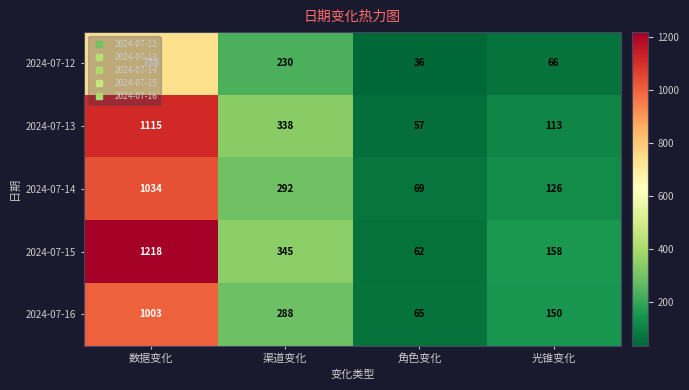

What is the difference between the 2024-07-13 values at 角色变化 and 渠道变化?

281